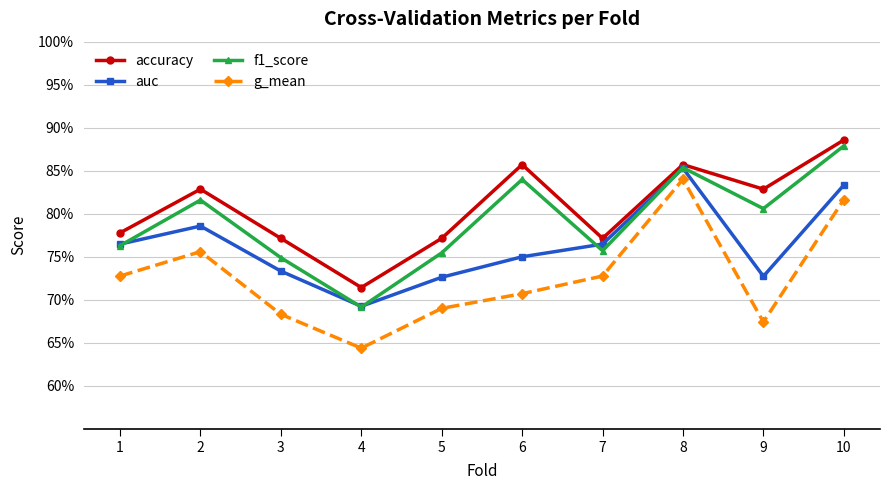

How many interior local valleys does the f1_score series have?

3